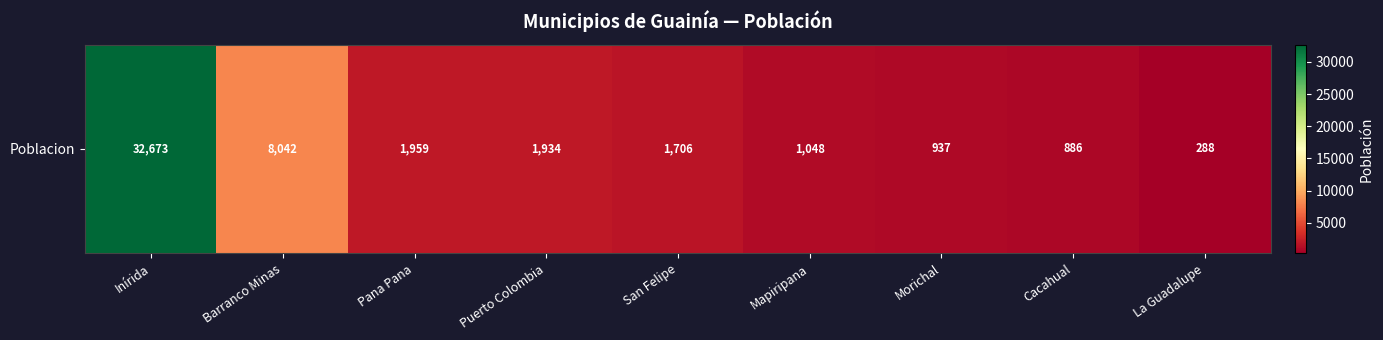

What is the smallest value displayed?

288